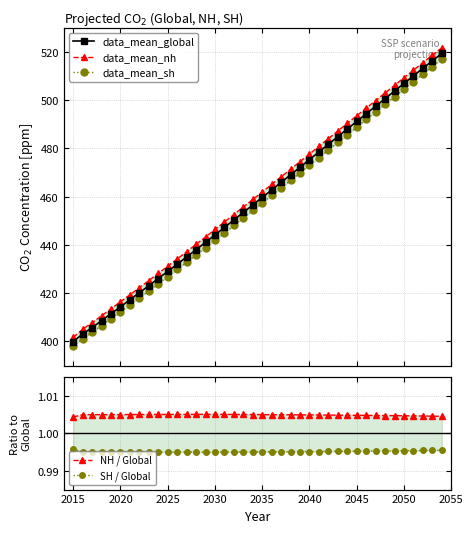

At which category does SH / Global reach its first local peak?

2025